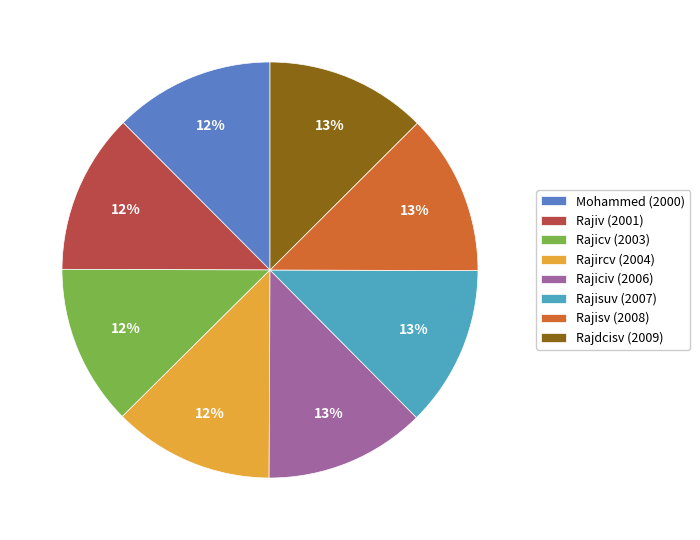

Is it true that Rajiciv is 13% of the pie?

True